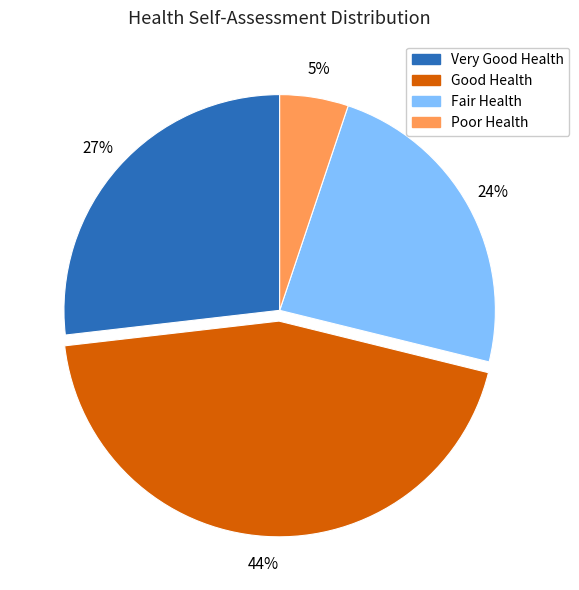

To the nearest percent, what is the difference between the largest and smallest slice percentages?

39%